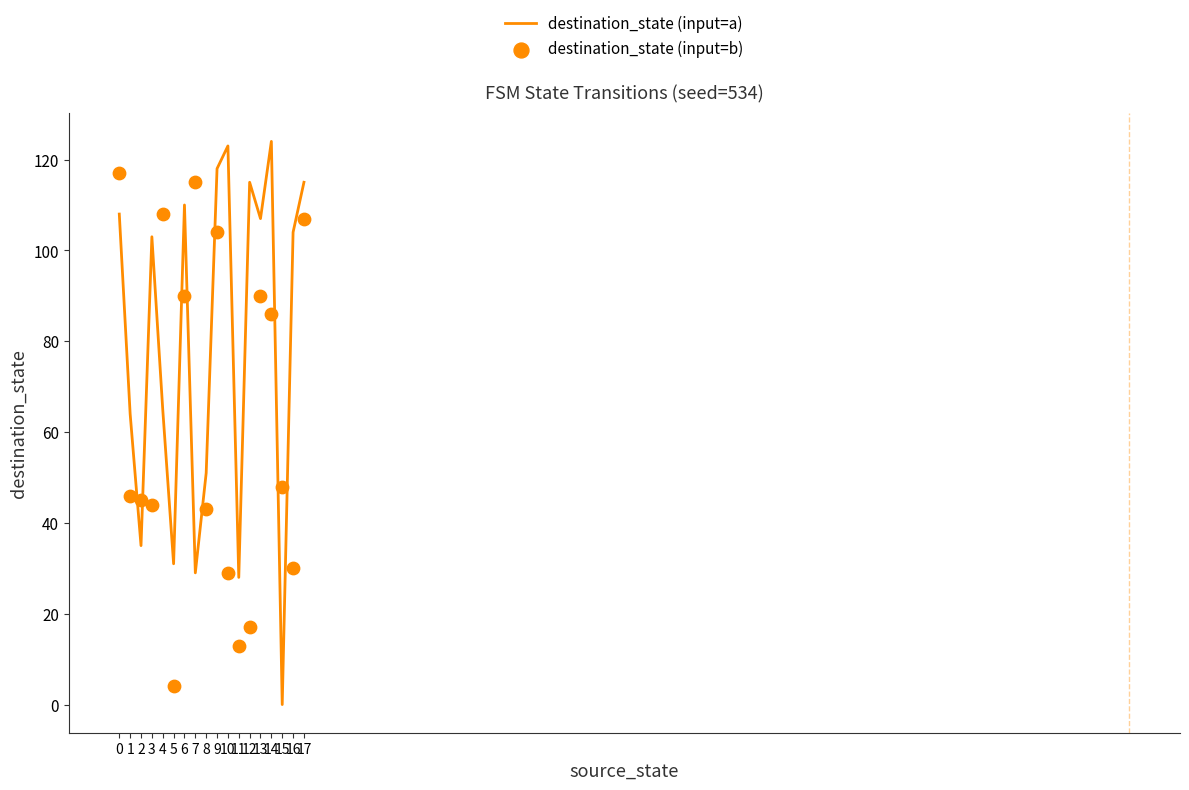

Which series has the widest spread of Y values?

destination_state (input=a)